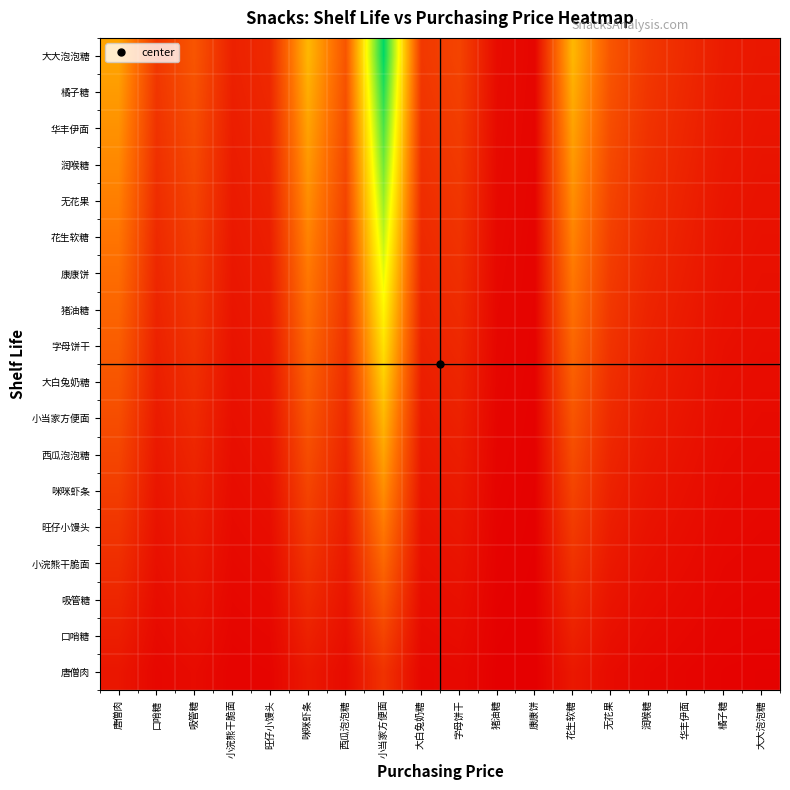

What is the difference between the highest and lowest values at 口哨糖?

0.1